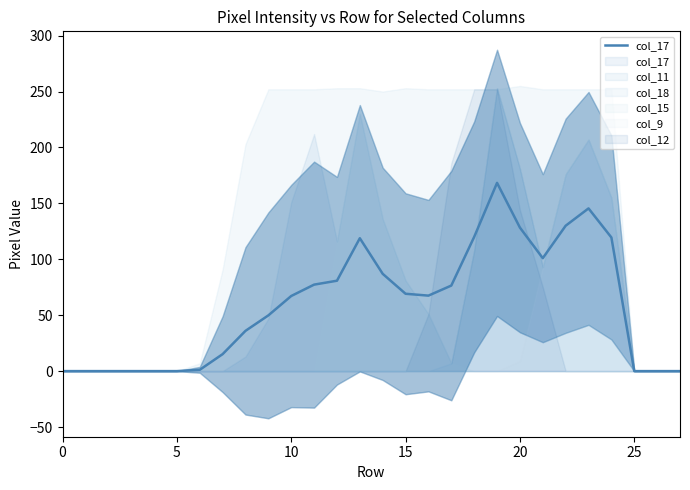

Count the number of categories in the chart.

28